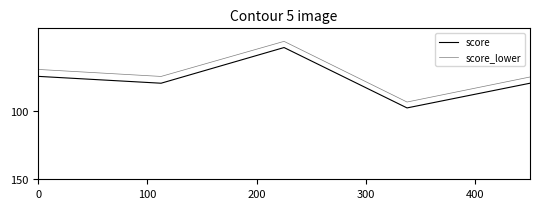

Which series has the largest total across all categories?

score